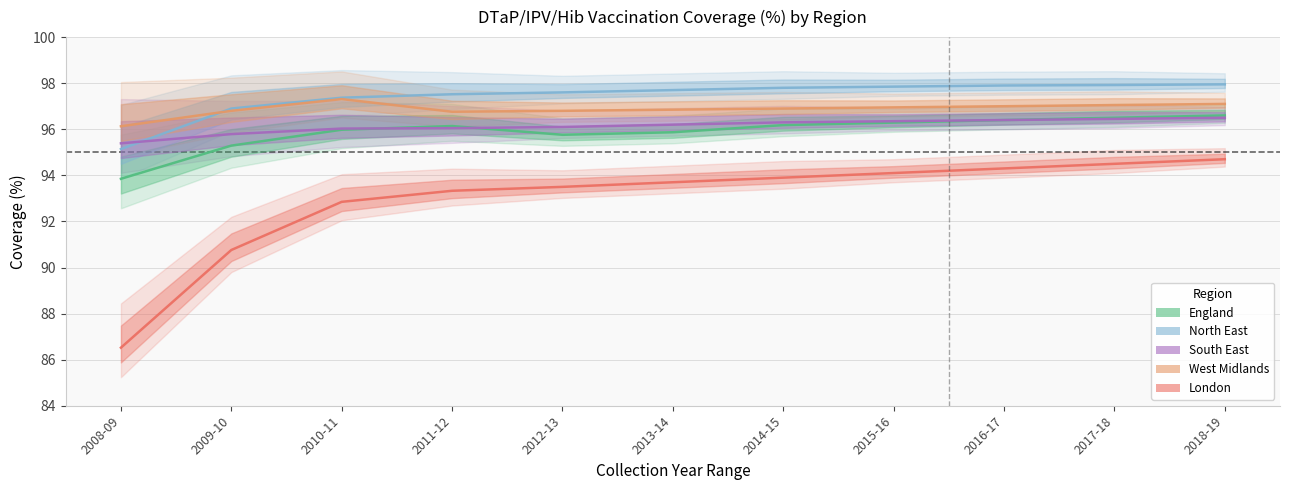

What is the value of the North East point at the 1st from the left?

95.1